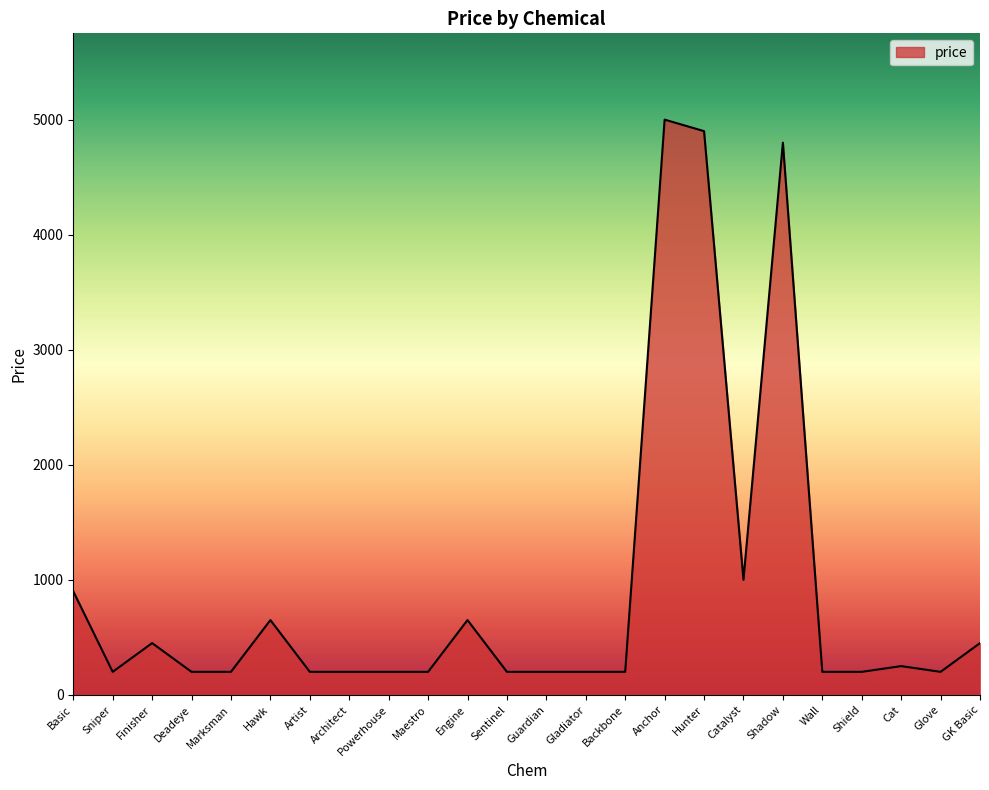

Reading left to right, transcribe all the data shown in this chart.

Basic=900	Sniper=200	Finisher=450	Deadeye=200	Marksman=200	Hawk=650	Artist=200	Architect=200	Powerhouse=200	Maestro=200	Engine=650	Sentinel=200	Guardian=200	Gladiator=200	Backbone=200	Anchor=5000	Hunter=4900	Catalyst=1000	Shadow=4800	Wall=200	Shield=200	Cat=250	Glove=200	GK Basic=450